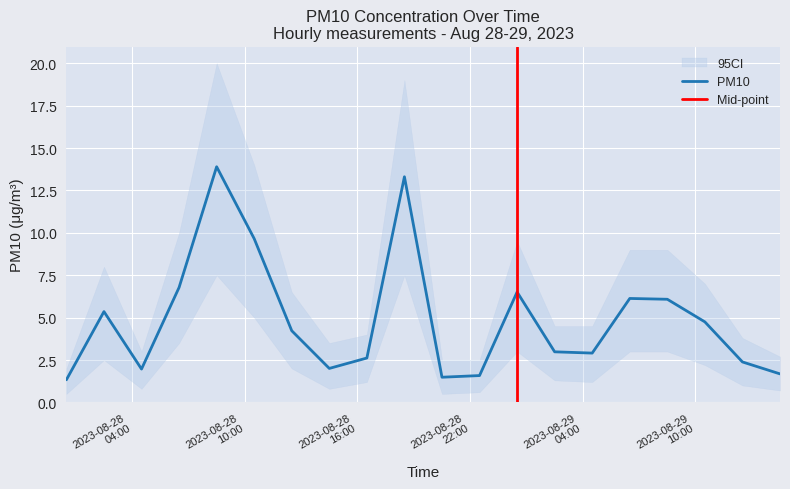

What is the minimum value for PM10_lower?

0.5